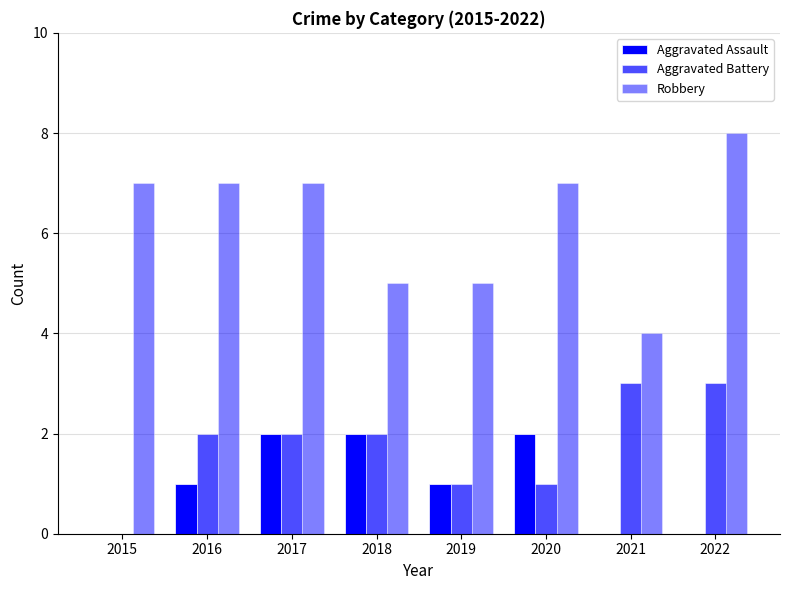

True or false: Aggravated Assault has a value of 0 at 2019.

False